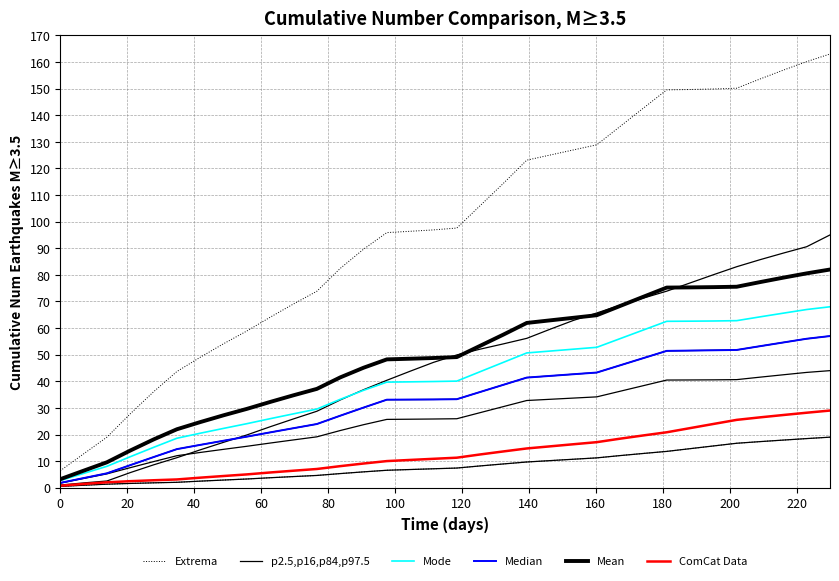

True or false: Extrema and Mode intersect in this chart.

False